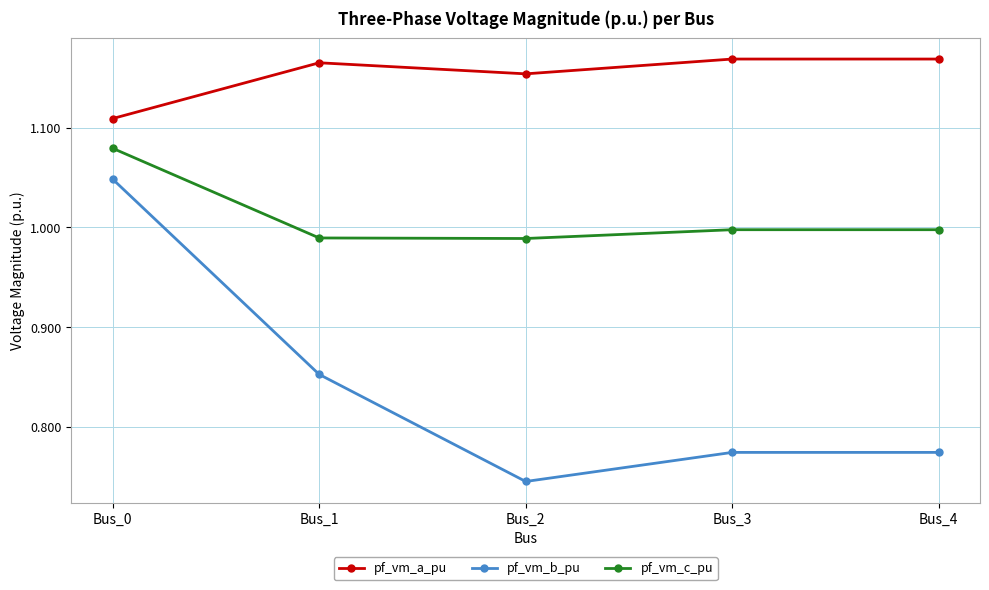

How many interior local valleys does the pf_vm_b_pu series have?

1